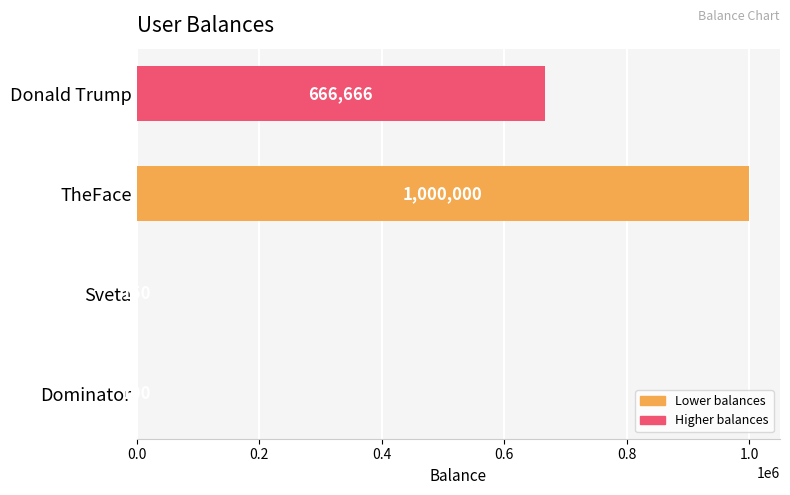

Reading bottom to top, what are all the values shown in this chart?

Dominator=100	Sveta=150	TheFace=1000000	Donald Trump=666666